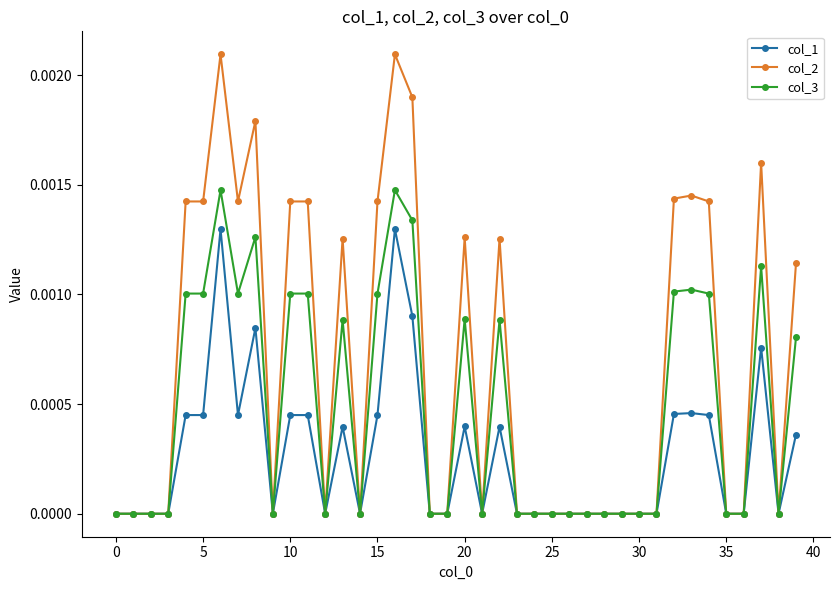

True or false: col_3 has more than 2 interior local peaks.

True